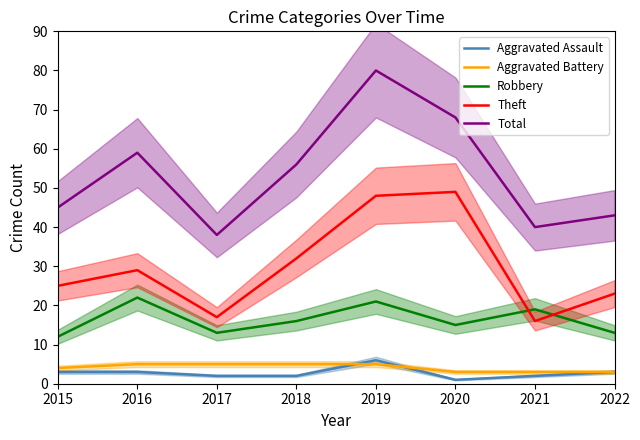

At which label is Total closest to 59?

2016